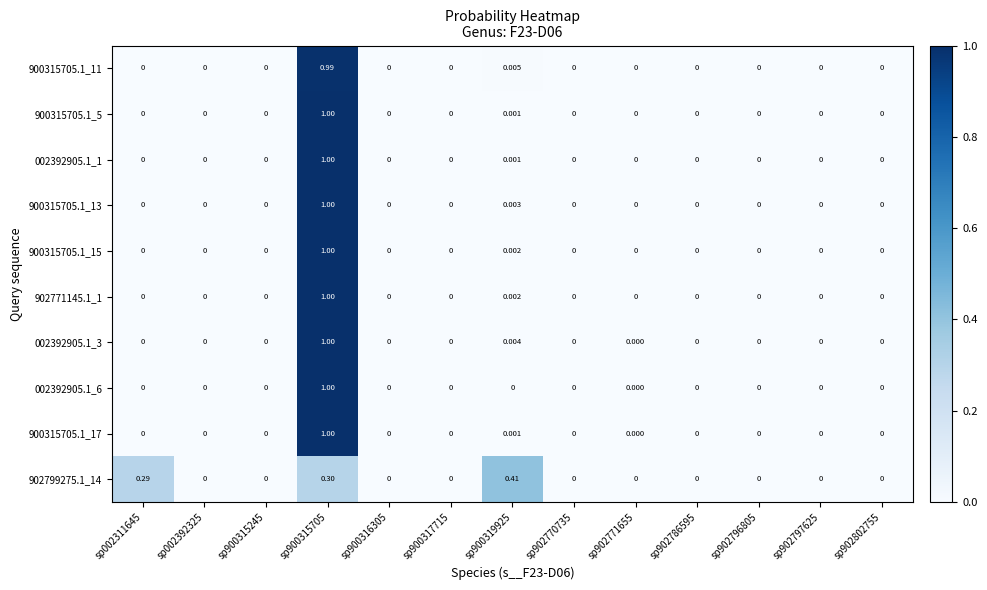

Is the value of 902799275.1_14 at sp002311645 greater than the value of 902771145.1_1 at sp902770735?

Yes